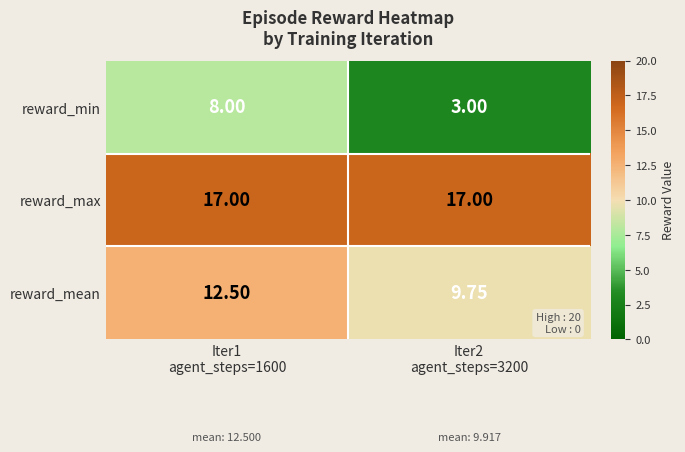

How many categories are shown in the chart?

2